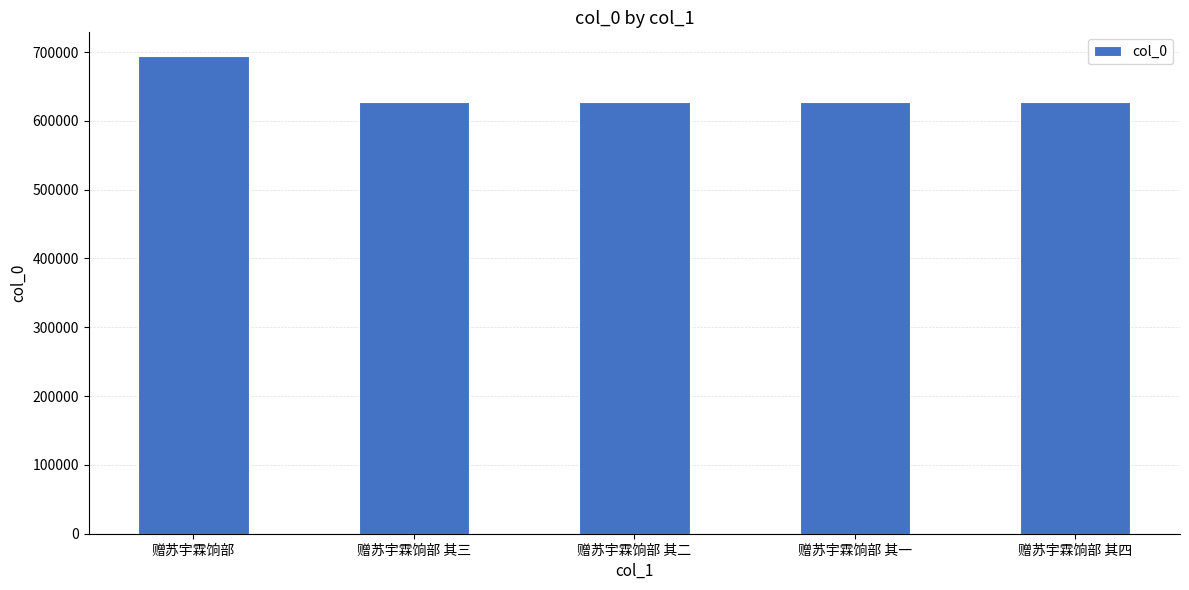

Which label corresponds to the largest value in the chart?

赠苏宇霖饷部